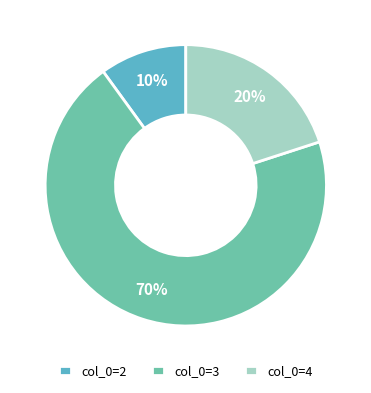

What is the largest slice in the pie chart?

col_0=3